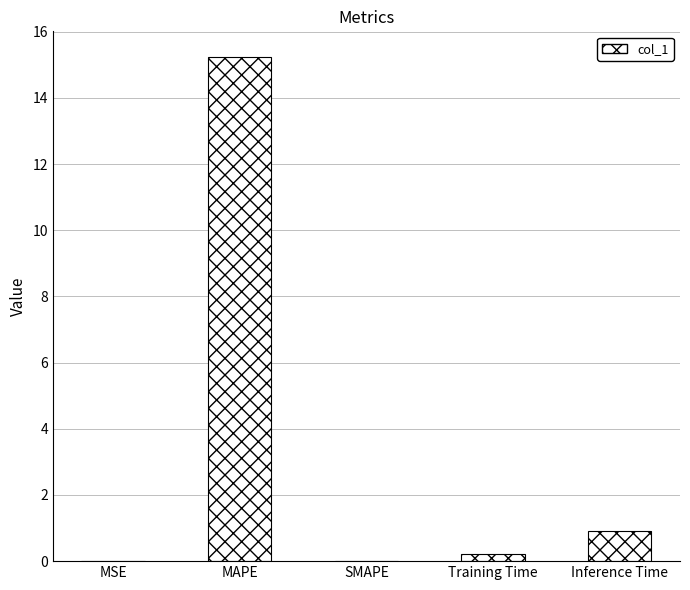

What is the maximum value shown in the chart?

15.2